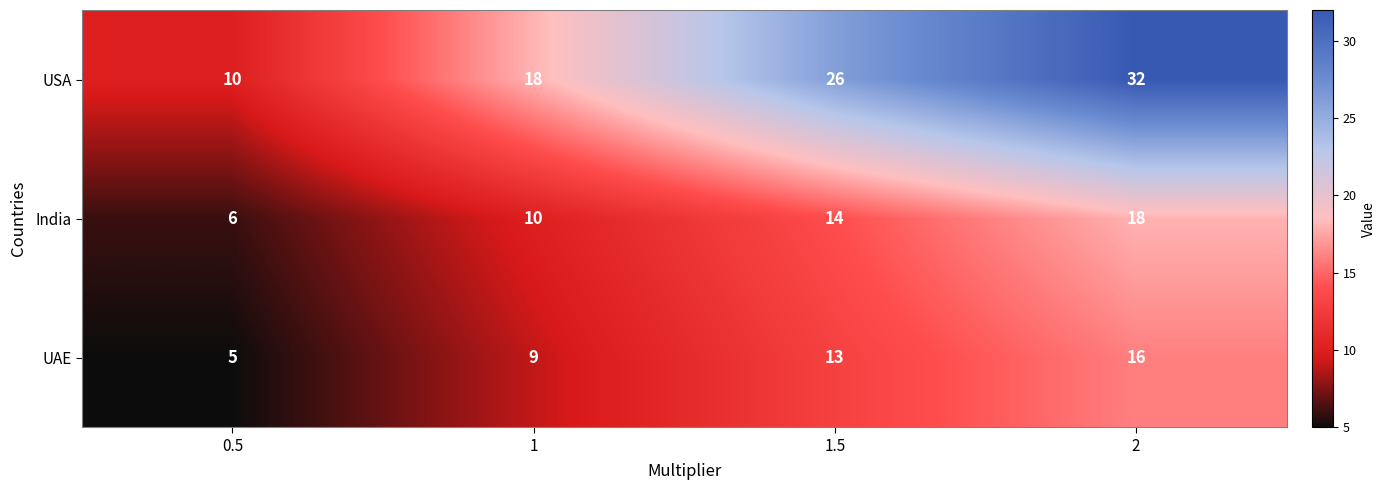

The UAE series shows 5 at 1.5. True or false?

False